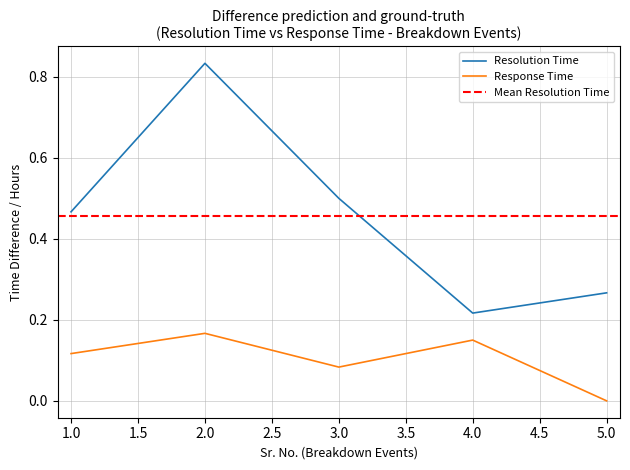

What is the value of the Response Time point at the 2nd from the left?

0.2